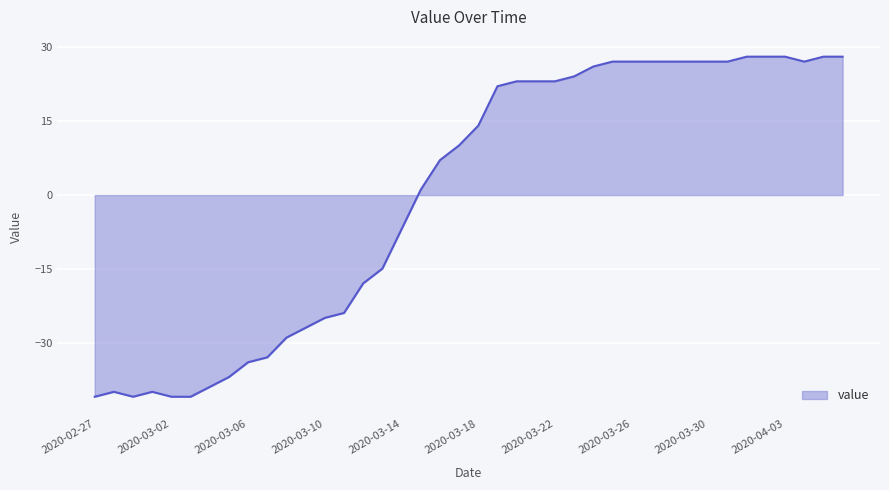

What is the smallest value displayed?

-40.9